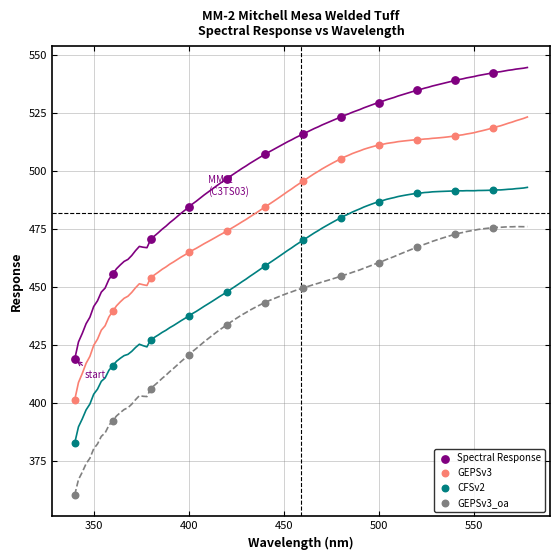

Which series contains the lowest Y value?

GEPSv3_oa